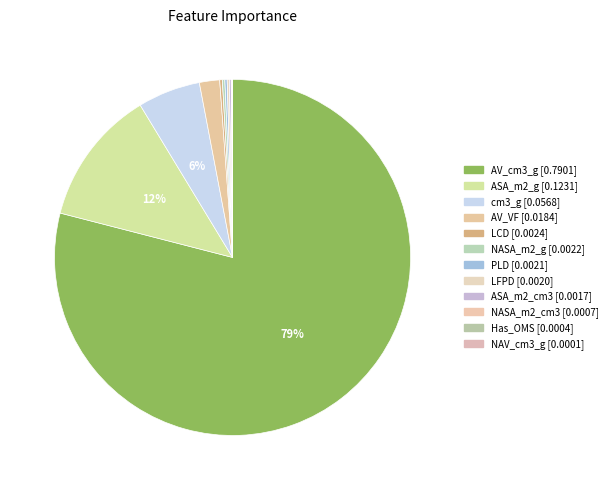

What is the total percentage of cm3_g and ASA_m2_g?

18.0%